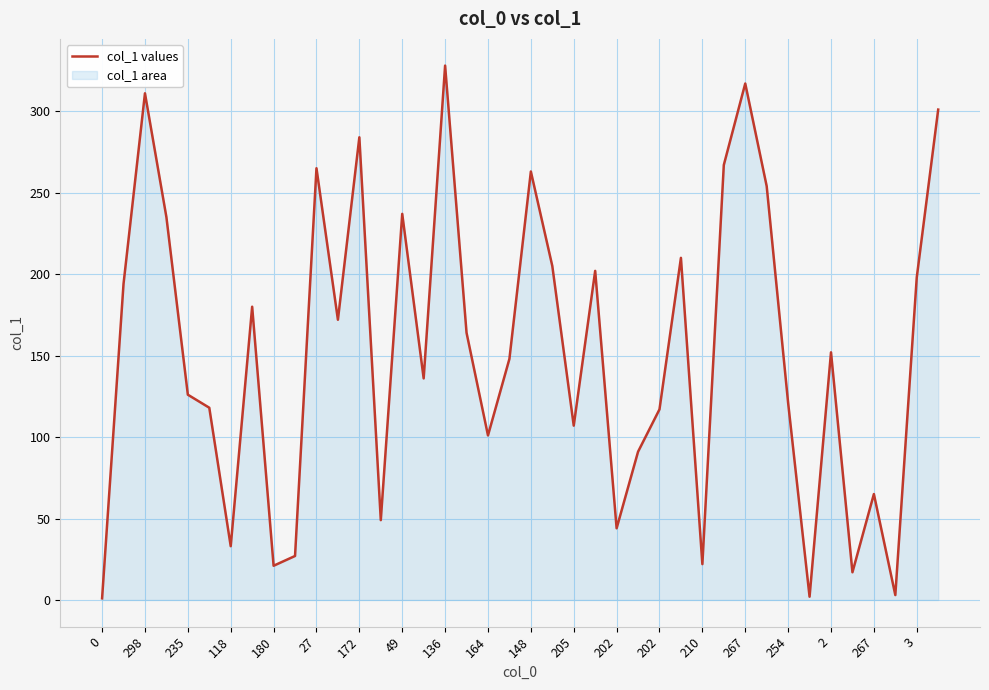

Approximately how many times larger is the value at 172 compared to 148?

1.1